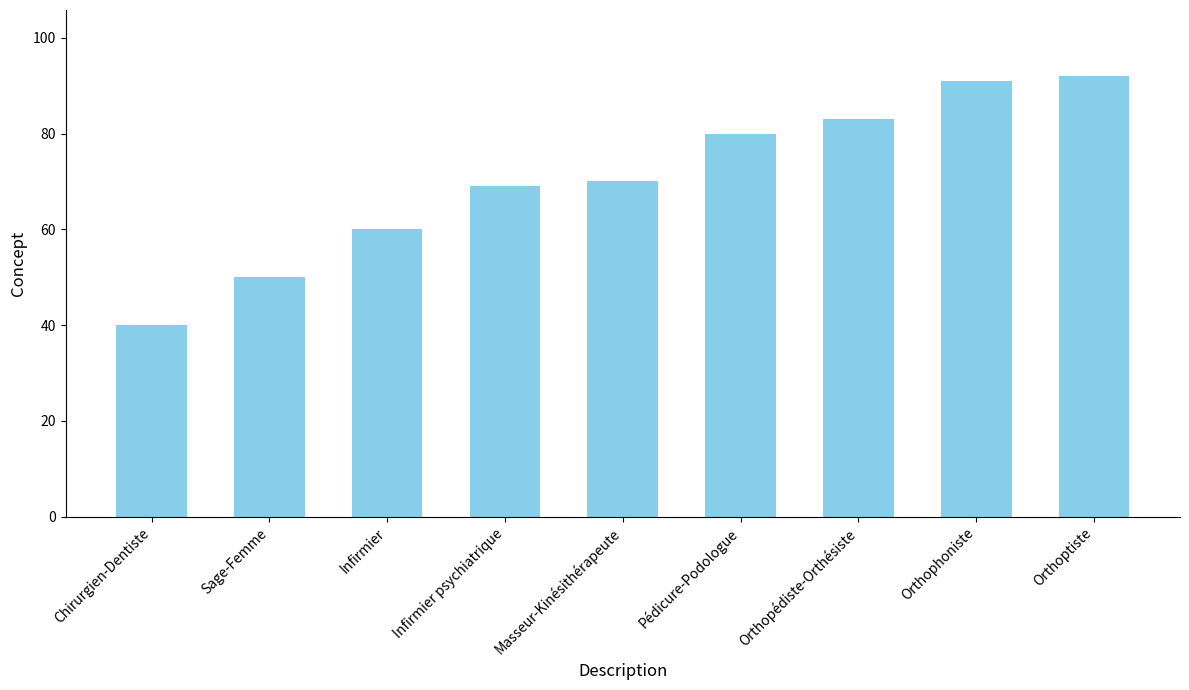

Rank the categories by value from highest to lowest.

Orthoptiste, Orthophoniste, Orthopédiste-Orthésiste, Pédicure-Podologue, Masseur-Kinésithérapeute, Infirmier psychiatrique, Infirmier, Sage-Femme, Chirurgien-Dentiste